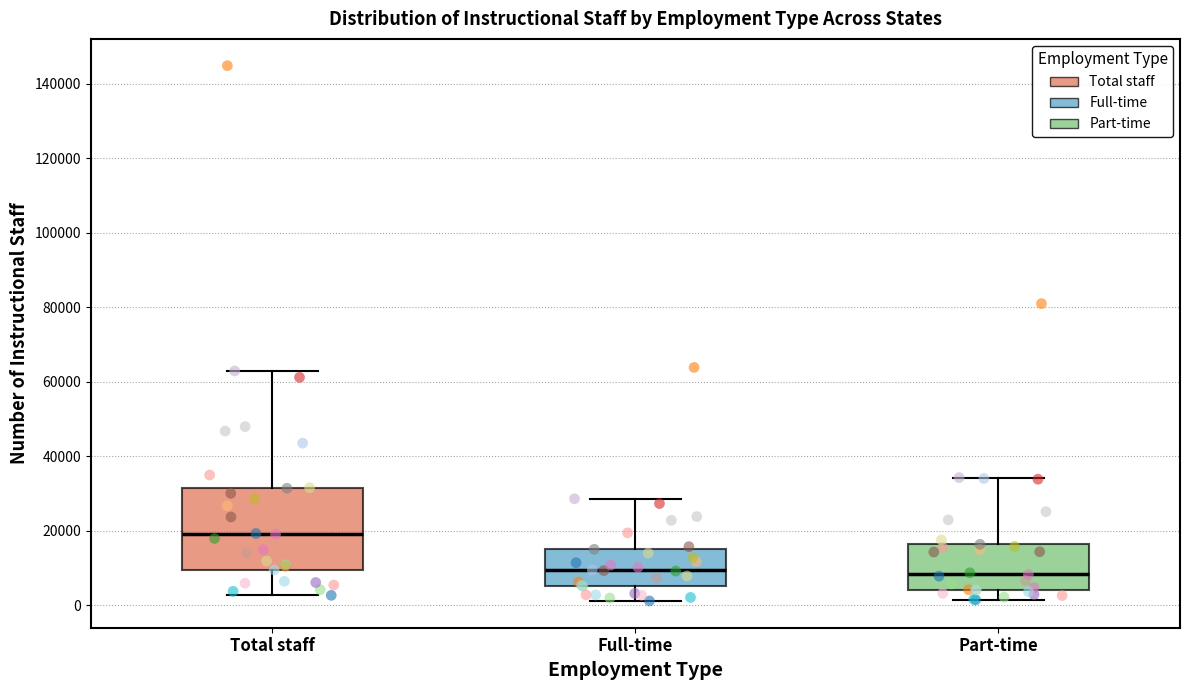

Which box is the tallest, from its lower edge to its upper edge?

Total staff